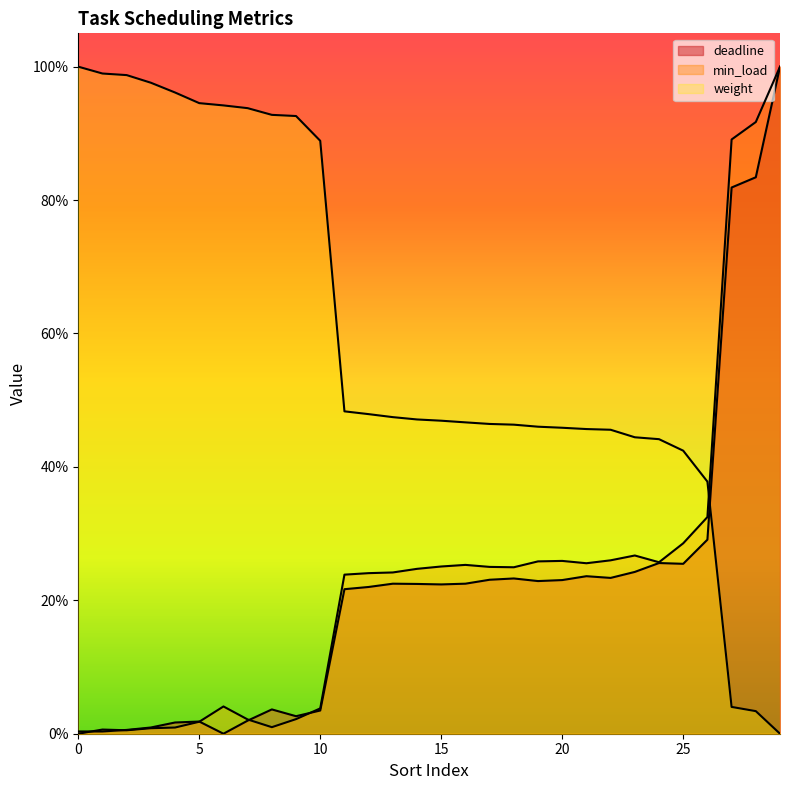

At how many categories does at least one series exceed 0?

30